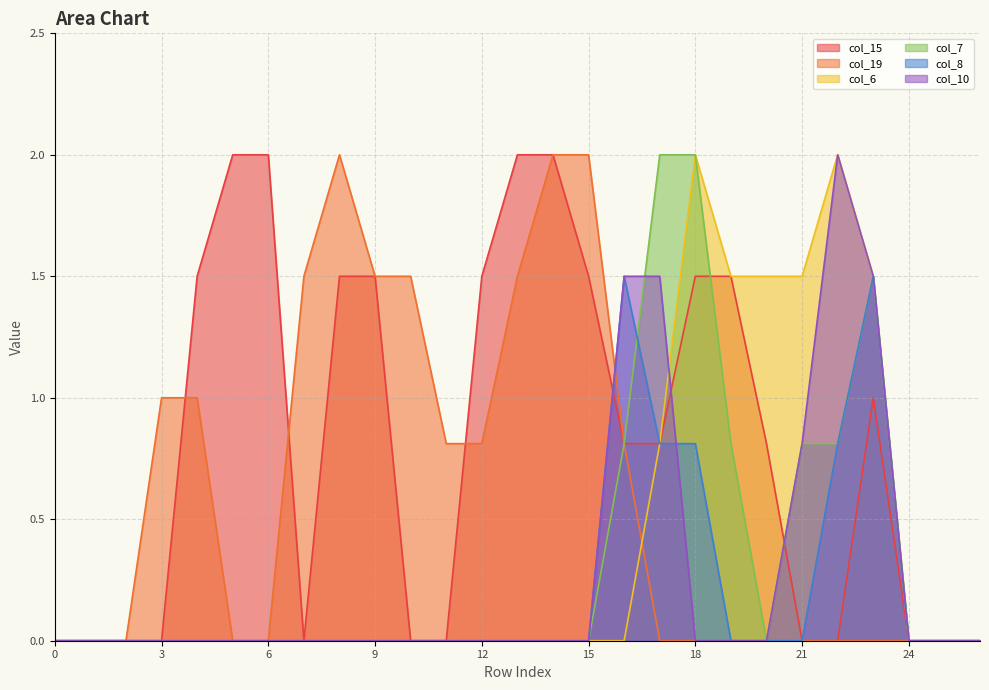

List the series in order of their peak value, lowest first.

col_8, col_15, col_19, col_6, col_7, col_10